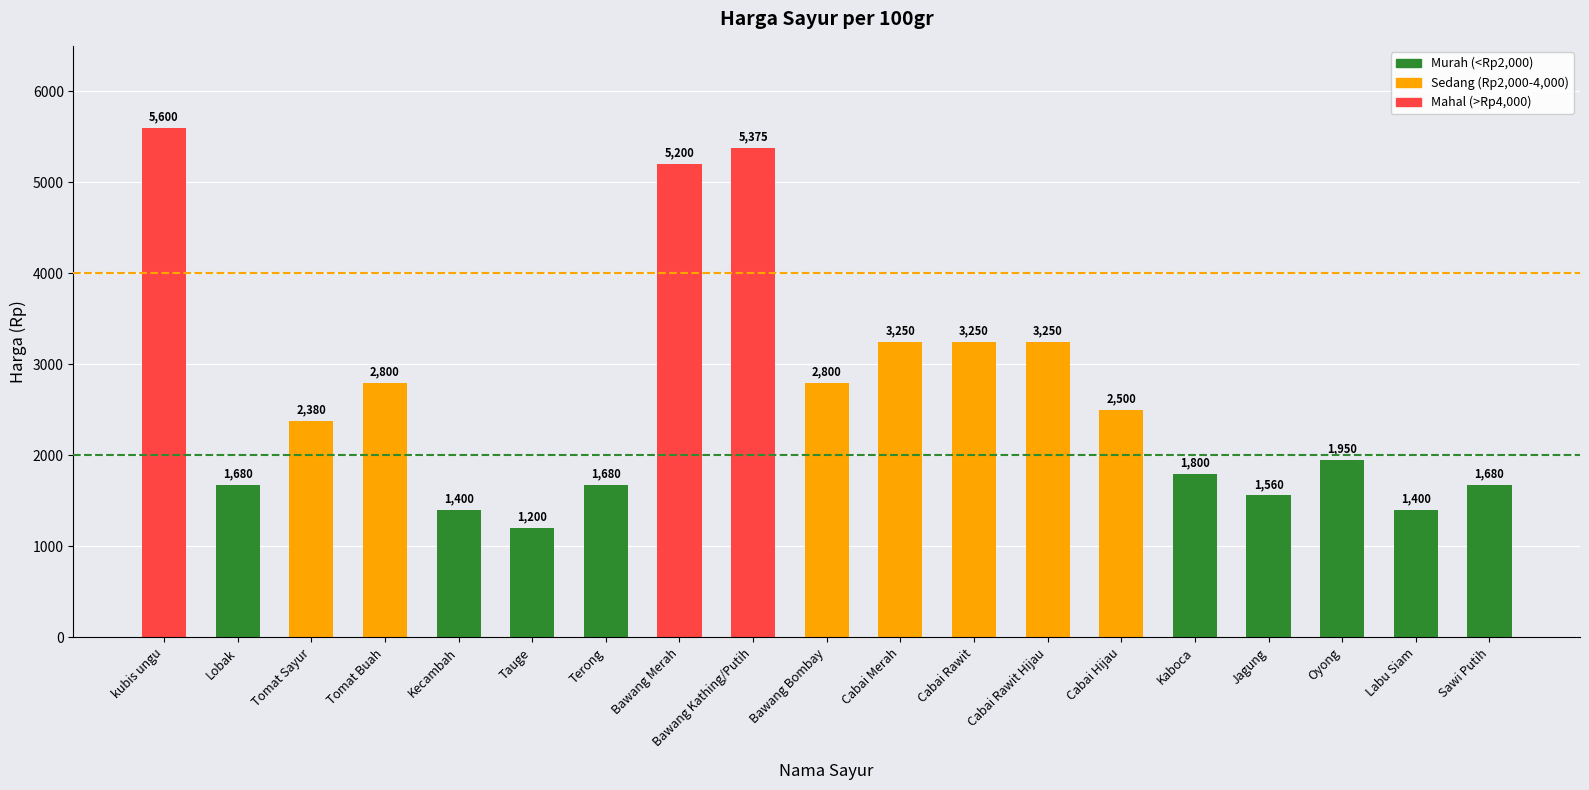

At which label does the data first exceed 2380?

kubis ungu